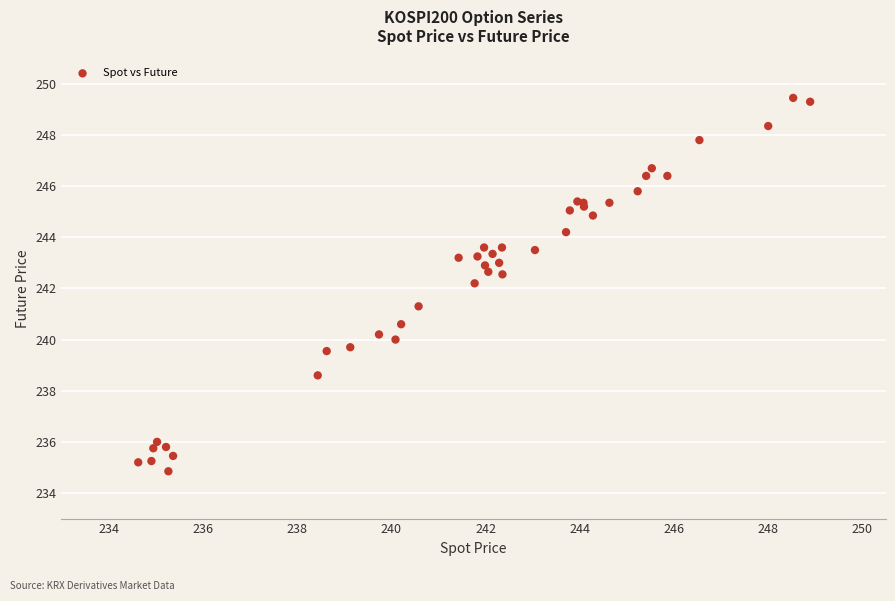

What Y value in the scatter plot is closest to 242?

242.2